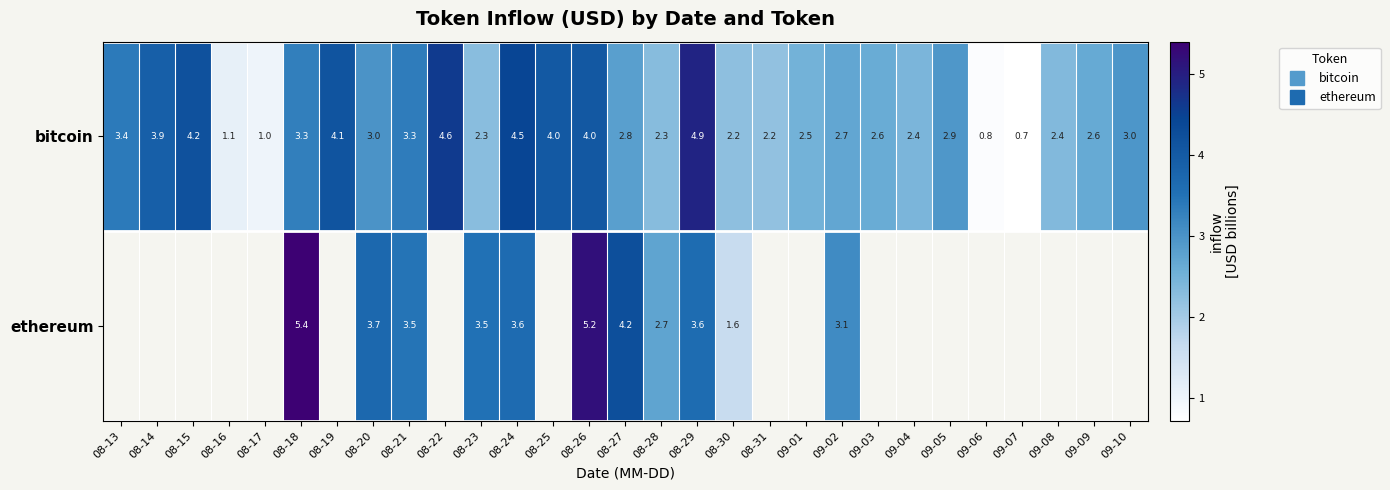

What is the difference between the highest and lowest values at 08-29?

1.3